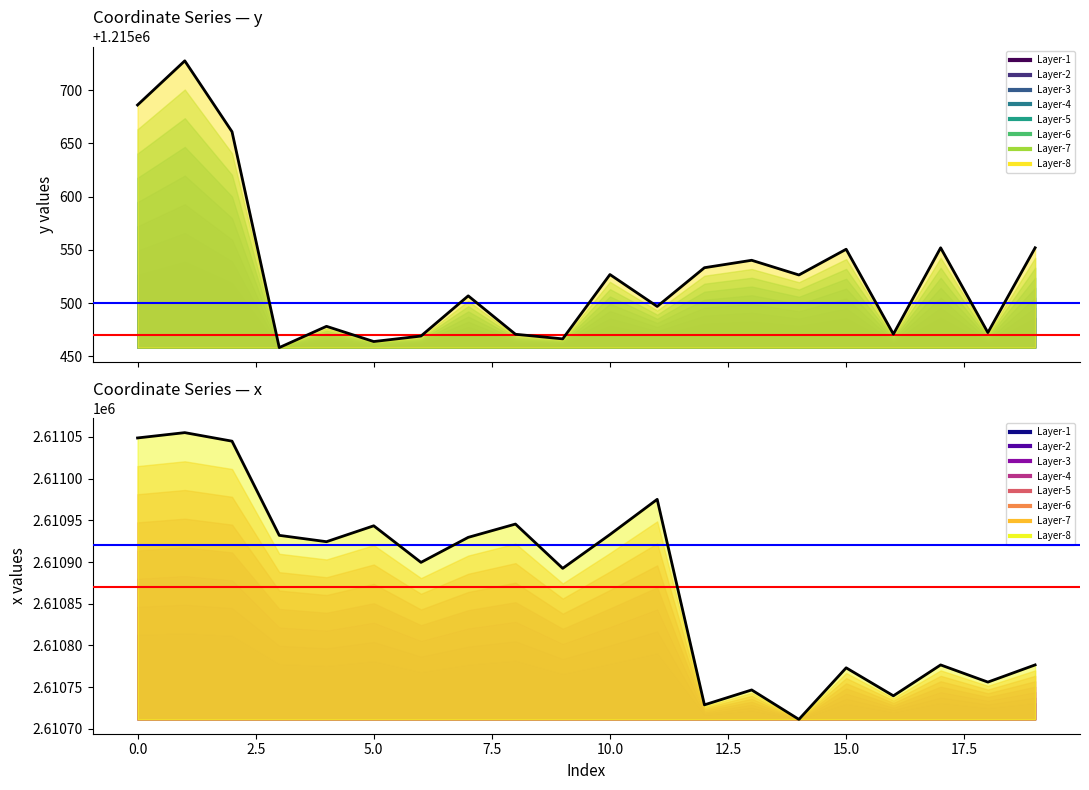

True or false: y and x cross at least once.

False